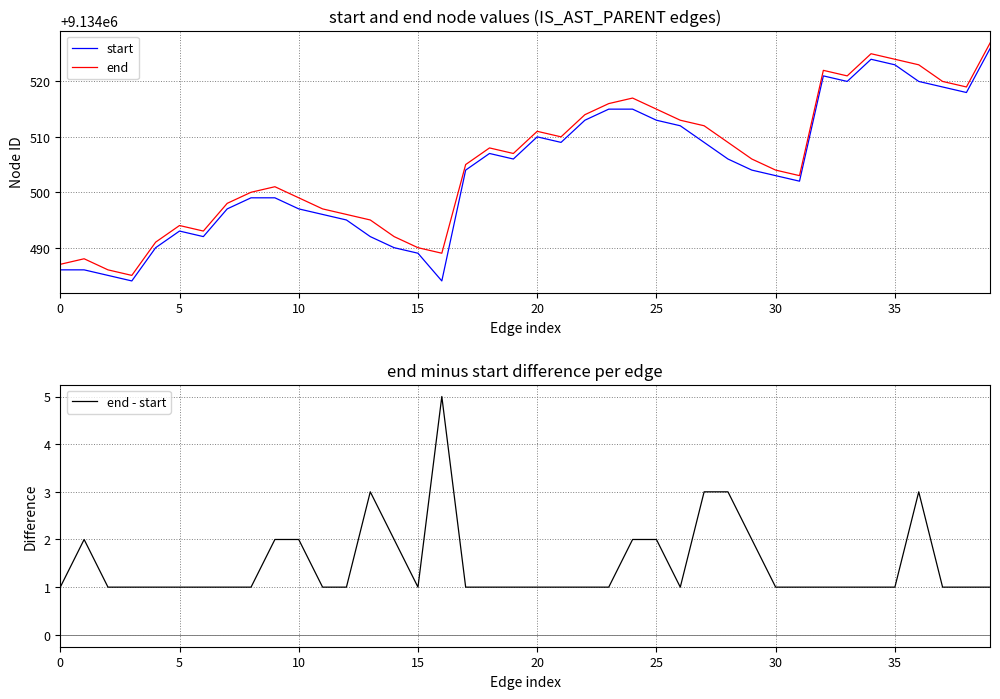

How many distinct data groups are displayed?

3